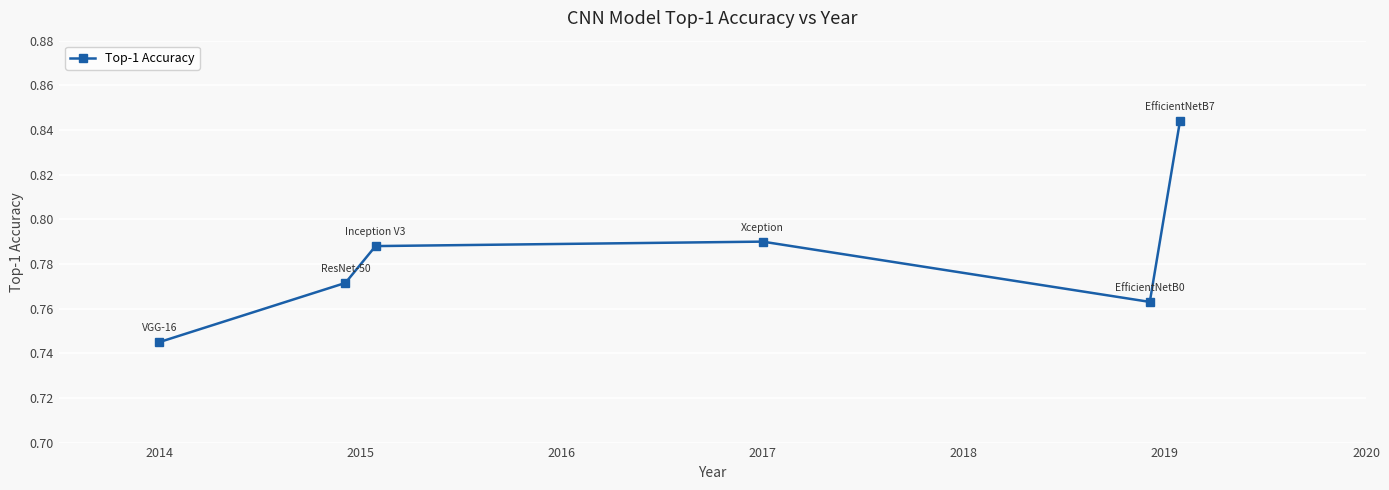

Where is the data nearest to the value 0?

2014